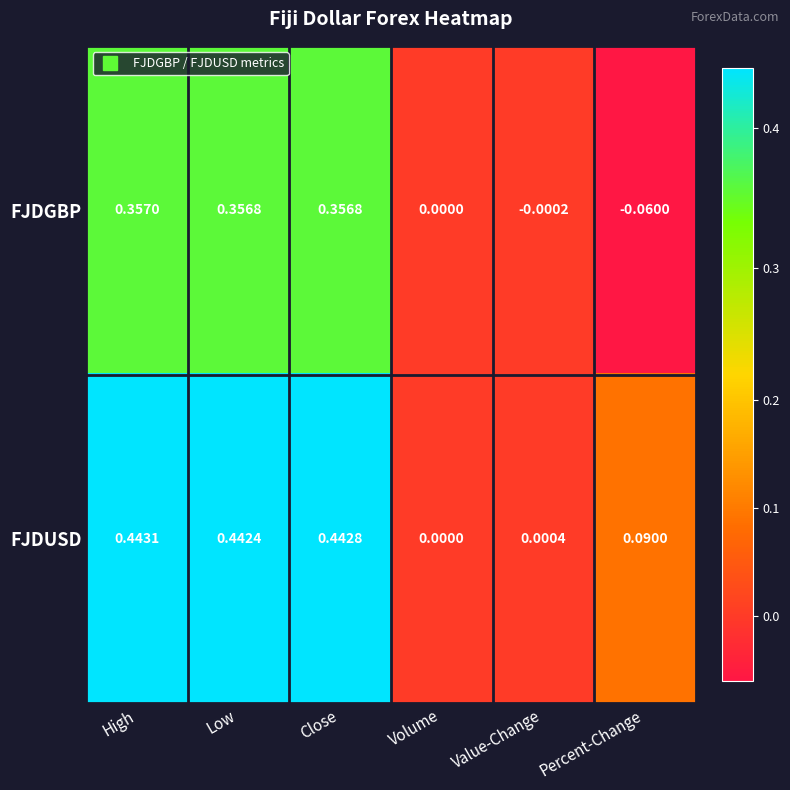

Is the value of FJDUSD at Value-Change greater than the value of FJDGBP at High?

No